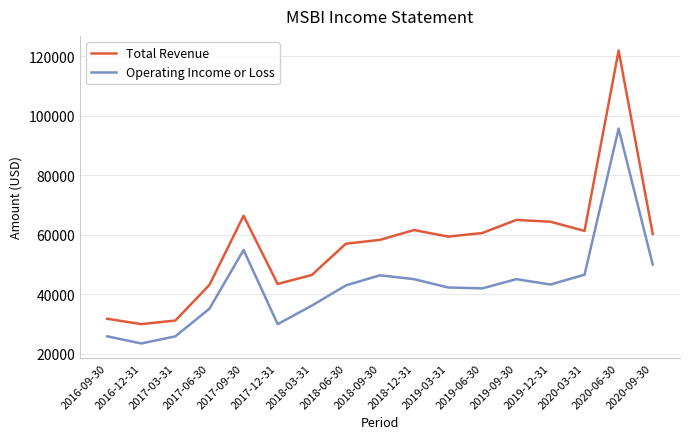

True or false: Operating Income or Loss and Total Revenue intersect in this chart.

False